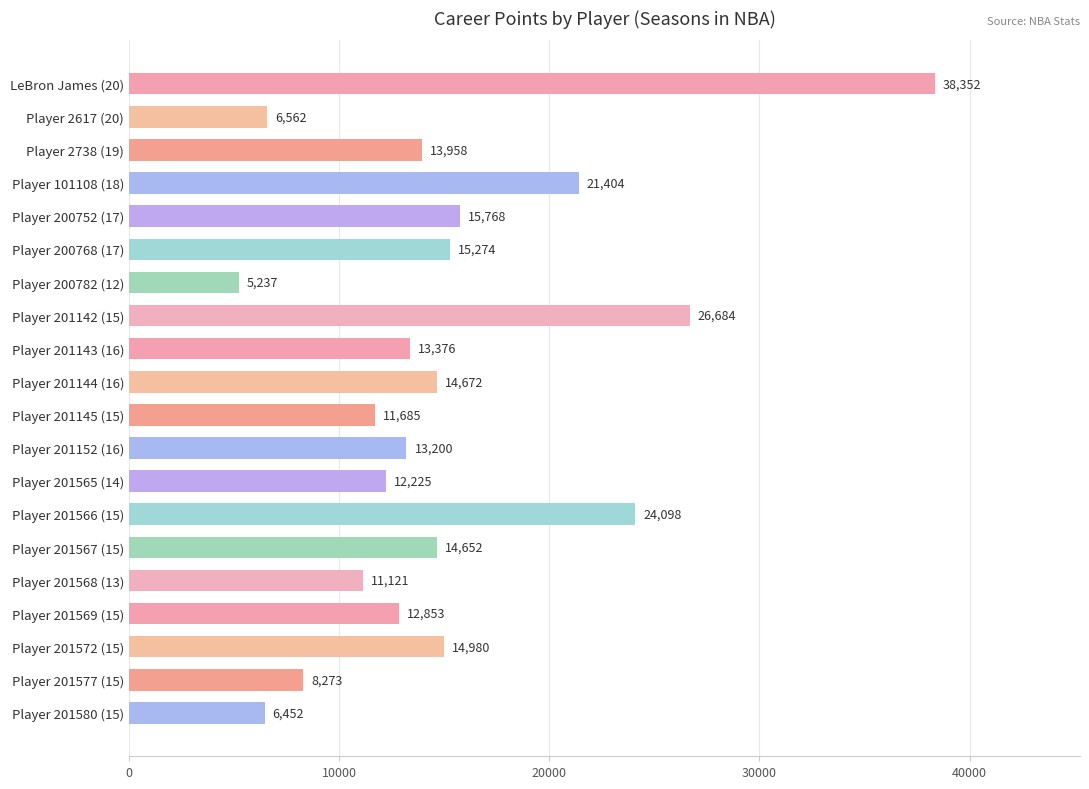

What is the difference between the maximum and second lowest values?

31900